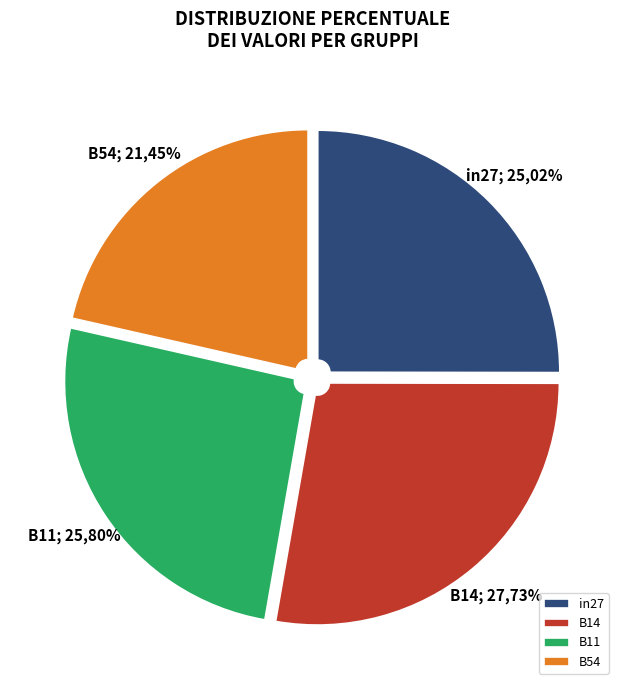

What is the largest slice in the pie chart?

B14